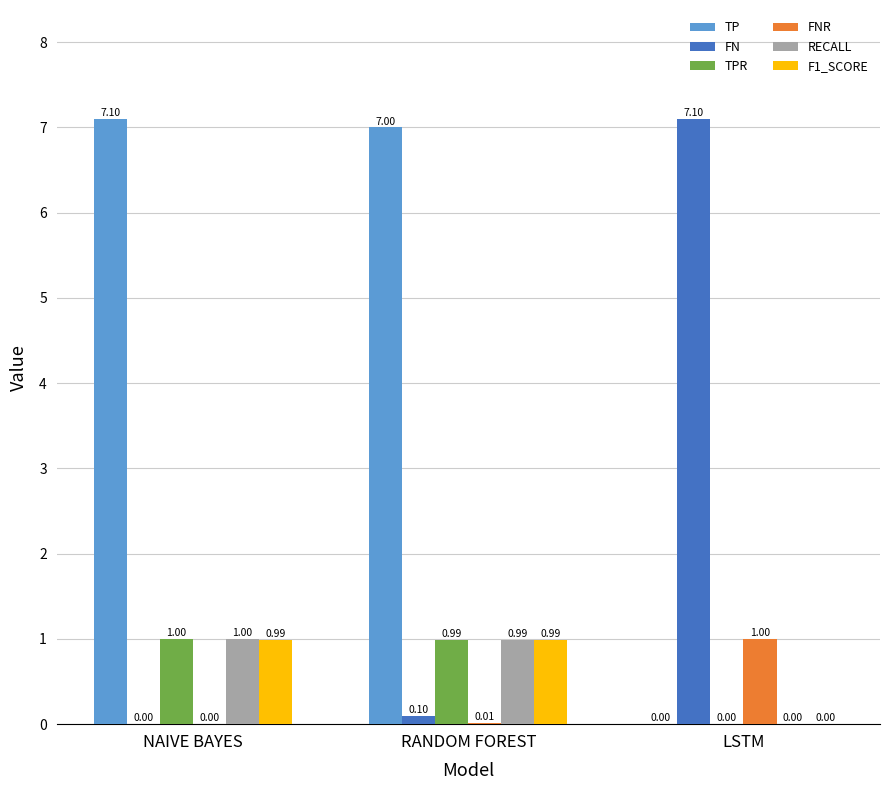

At which label is RECALL closest to 0?

LSTM